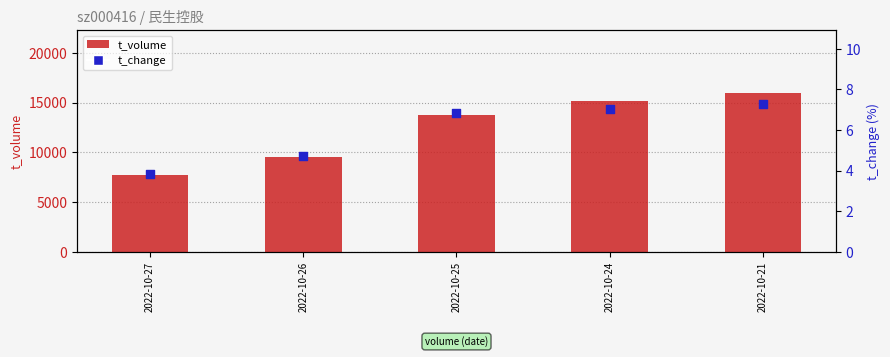

Which series has the largest total across all categories?

t_volume